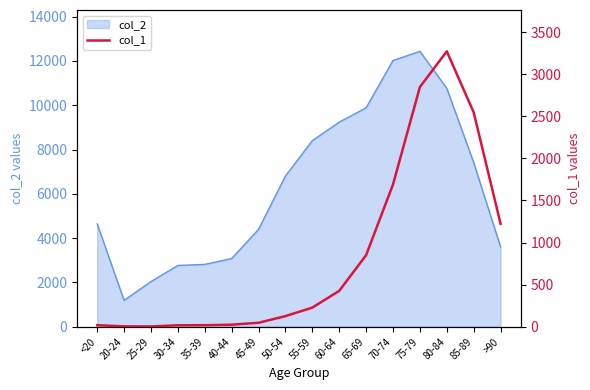

Reading right to left, extract all data points from this chart.

1224	2548	3273	2848	1690	850	426	227	126	47	24	18	17	3	4	18